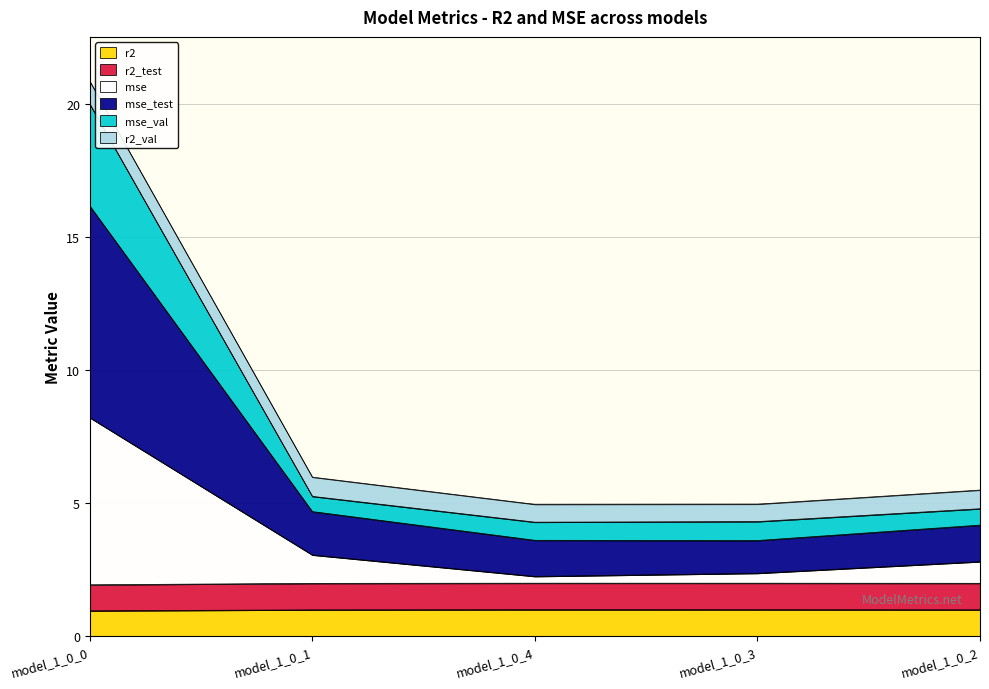

List the labels in order of mse value, smallest first.

model_1_0_4, model_1_0_3, model_1_0_2, model_1_0_1, model_1_0_0